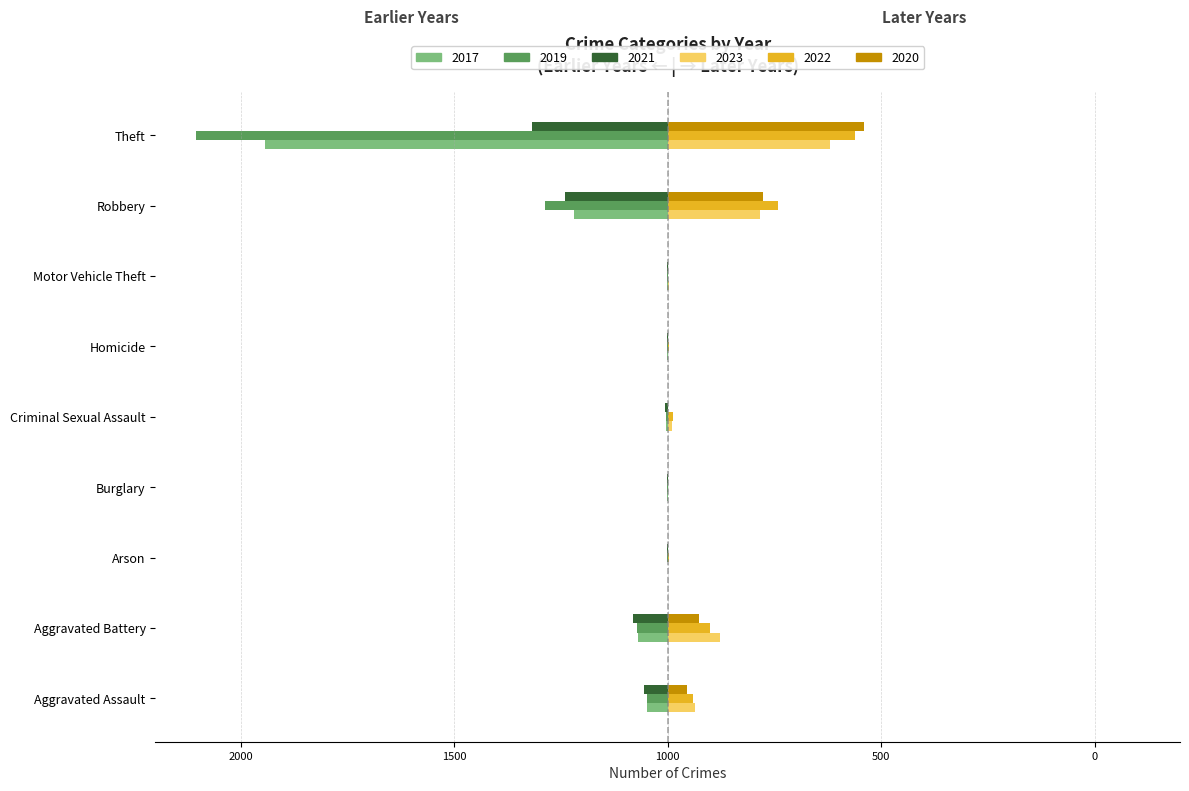

What are all the series names shown in the legend?

2017, 2019, 2021, 2023, 2022, 2020